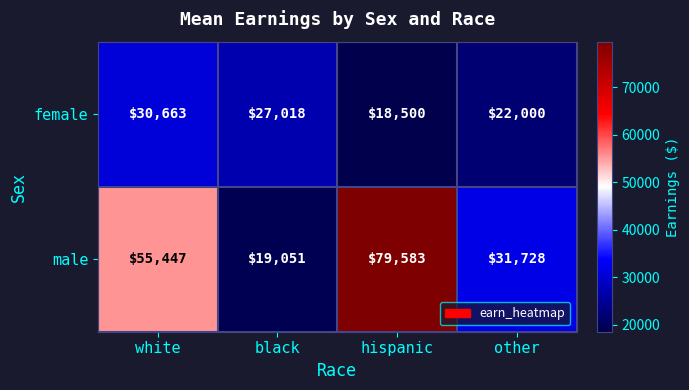

How many categories are shown in the chart?

4